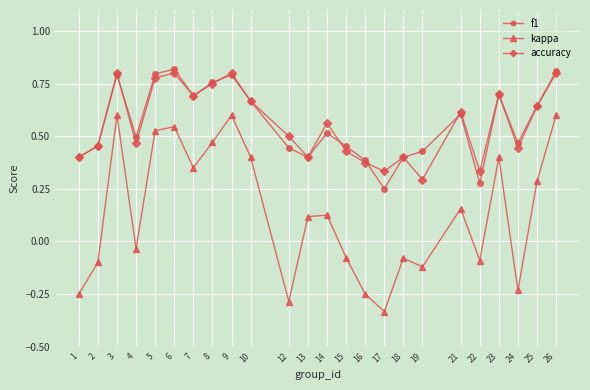

Which series has the widest spread of values?

kappa